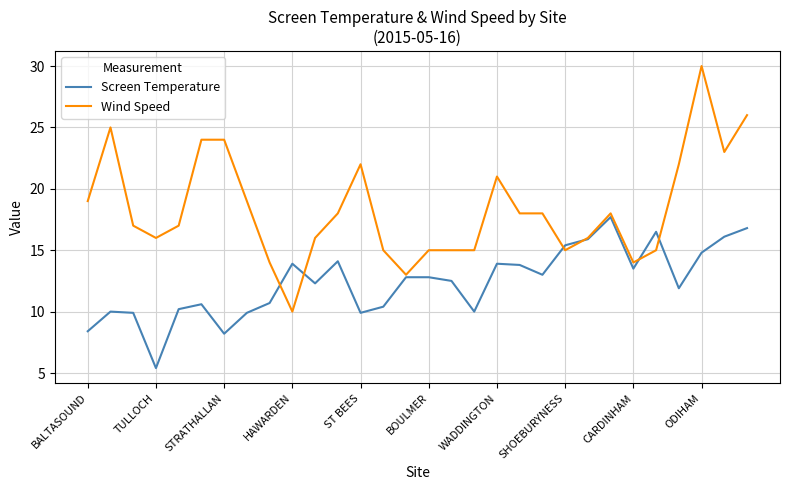

What is the highest value of the Screen Temperature series?

17.7